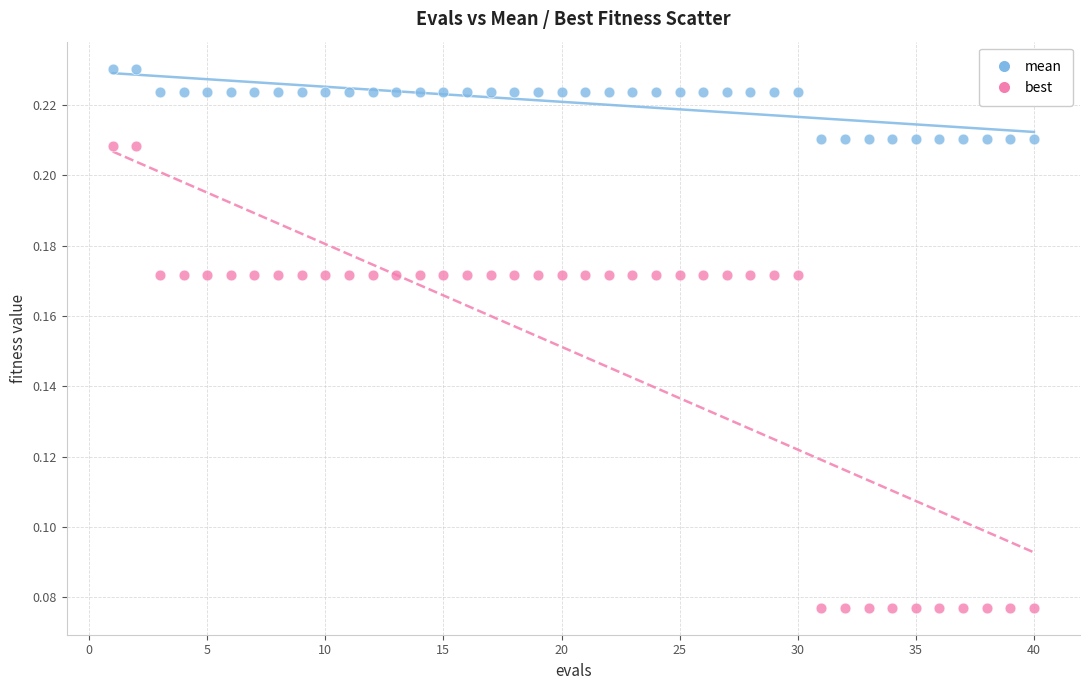

Which series has the largest Y range (max minus min)?

best